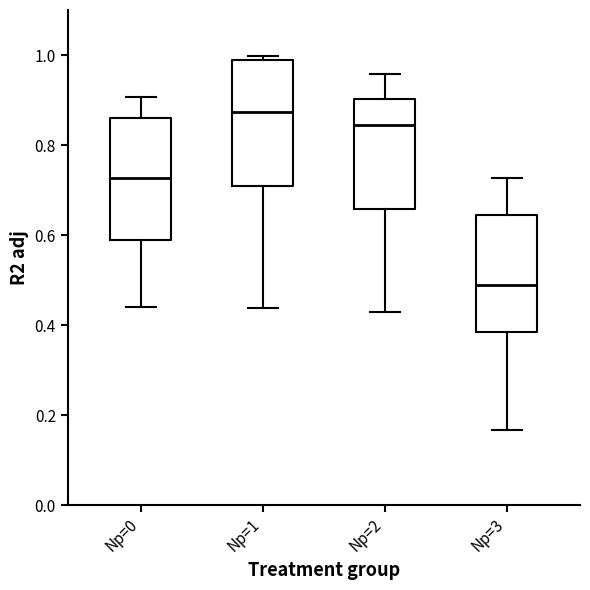

Reading left to right, read every box against the y-axis: the position of its median line, the range the box covers, and the ends of its whiskers. The values are not printed on the chart, so give them approximately, as read against the axis.

Np=0: median 0.72, box 0.58 to 0.86, whiskers 0.44 to 0.90
Np=1: median 0.88, box 0.70 to 0.98, whiskers 0.44 to 1.00
Np=2: median 0.84, box 0.66 to 0.90, whiskers 0.42 to 0.96
Np=3: median 0.48, box 0.38 to 0.64, whiskers 0.16 to 0.72